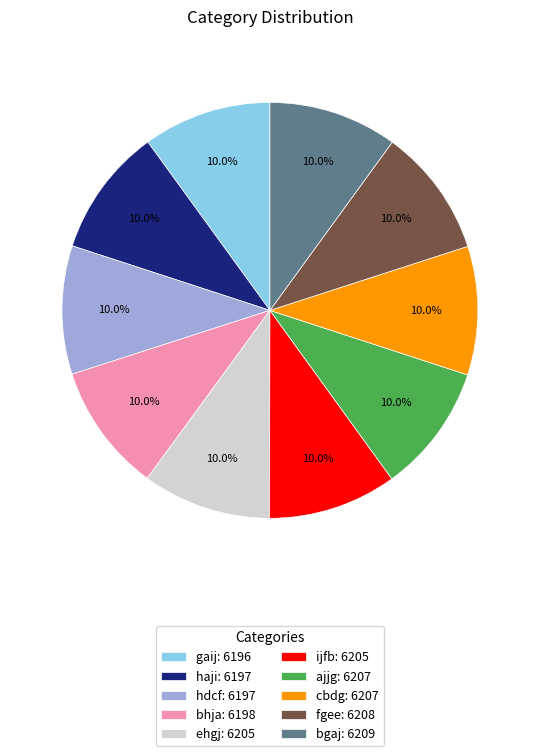

What percentage do gaij: 6196 and haji: 6197 together represent?

20.0%